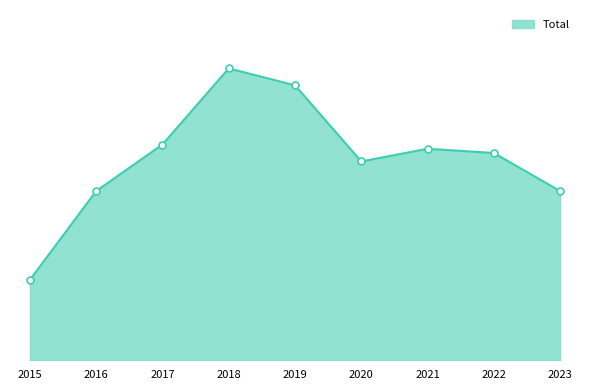

Does the chart have visible grid lines?

No